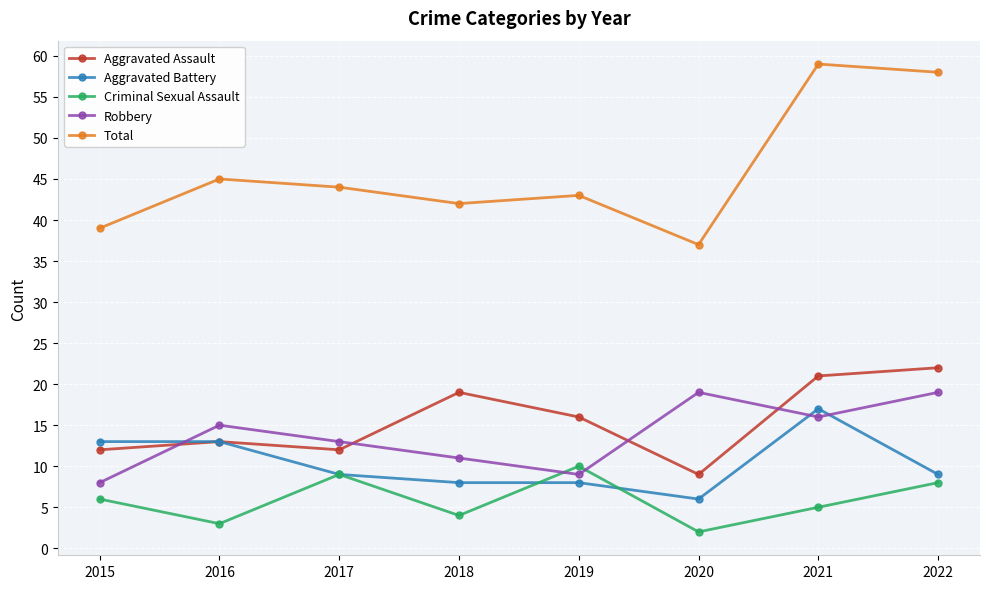

Is this an area chart (filled region under the line)?

No